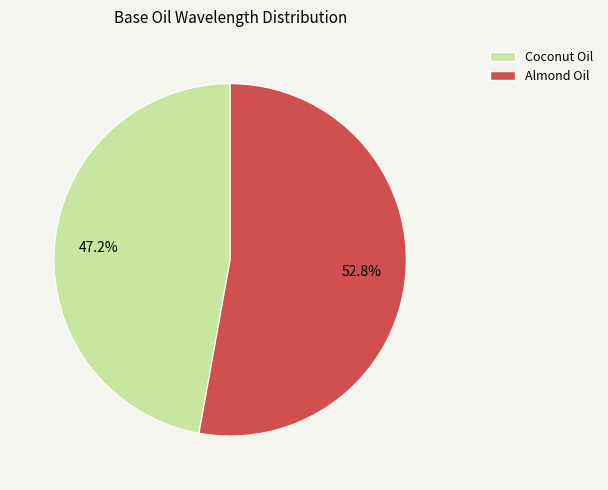

Which slice is the smallest?

Coconut Oil